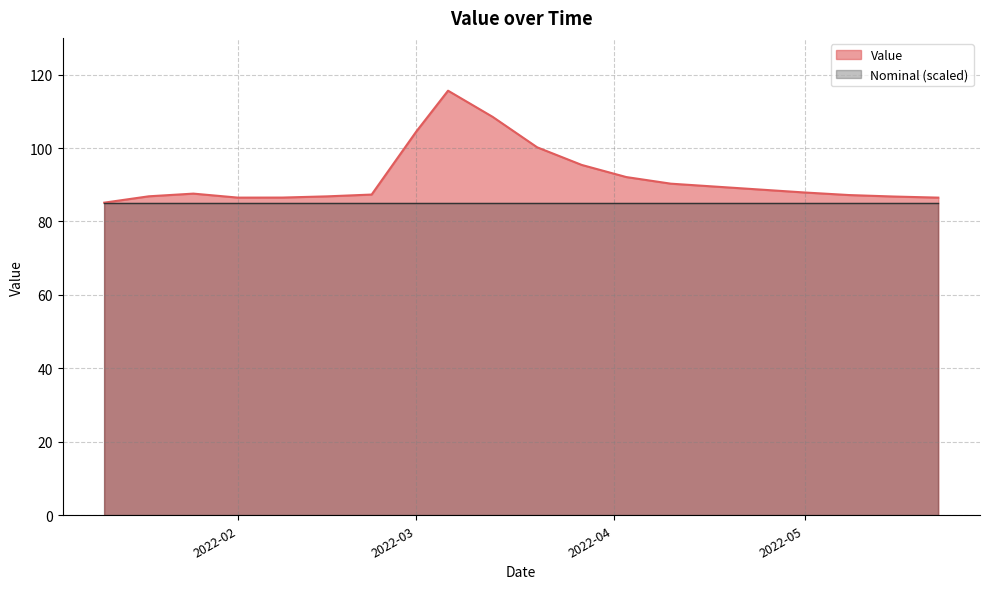

What is the difference between the maximum and minimum values?

30.5